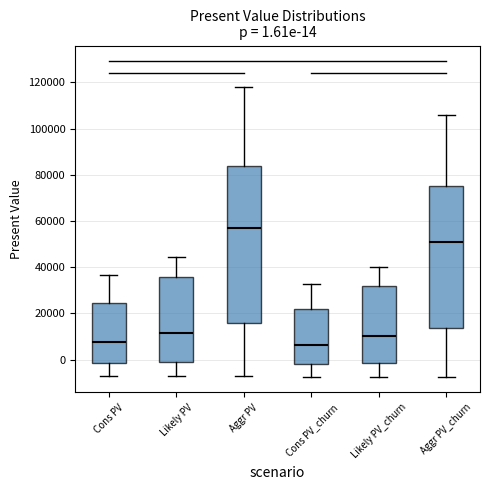

Comparing the boxes themselves (not the whiskers), which one is the tallest?

Aggr PV